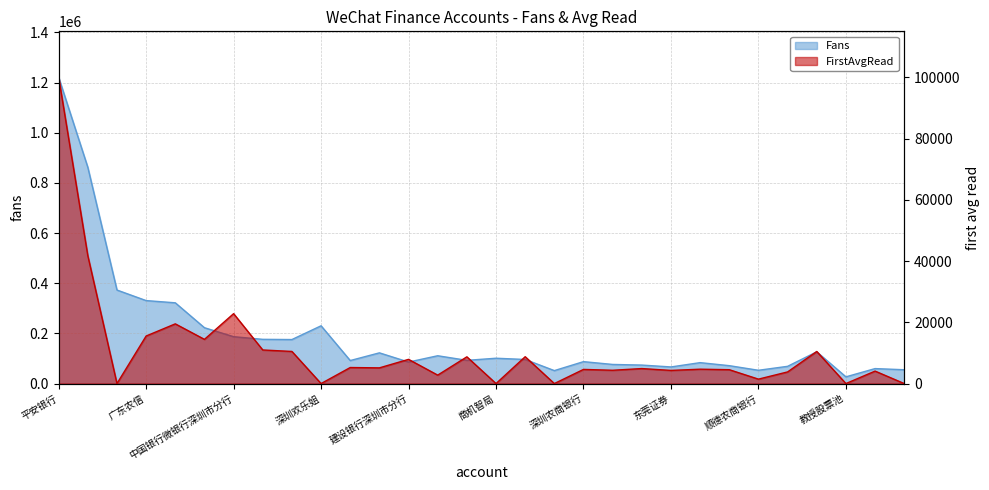

Is it true that Fans equals 1221064 at 平安银行?

True